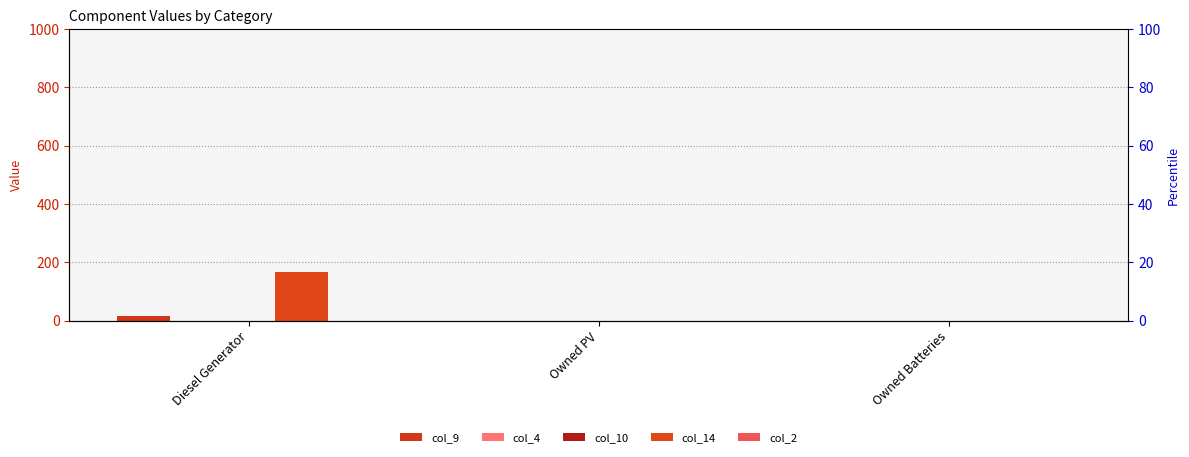

Which series has the largest total across all categories?

col_14